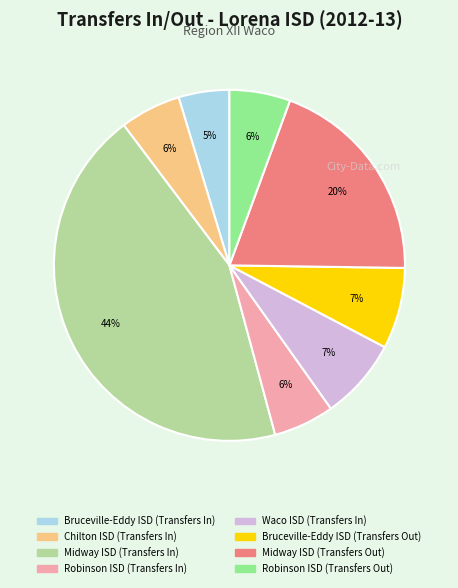

How many segments does this pie chart have?

8